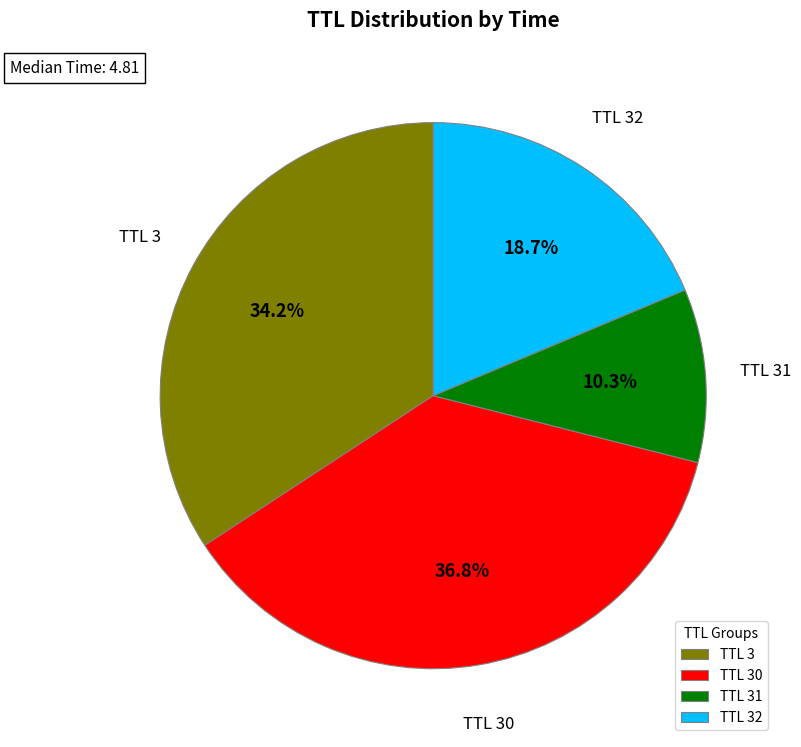

Which has a higher value, TTL 31 or TTL 3?

TTL 3